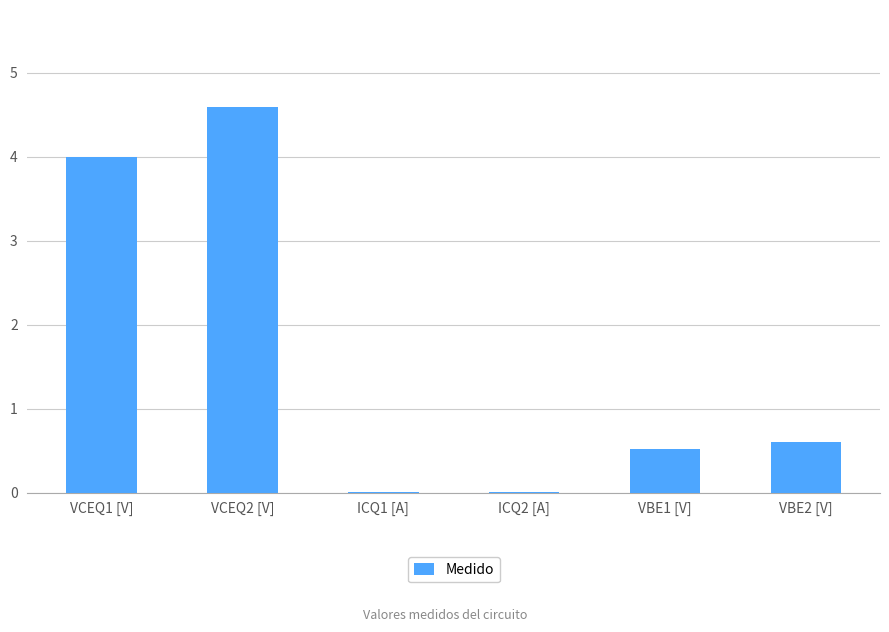

Does the chart contain stacked bars?

No